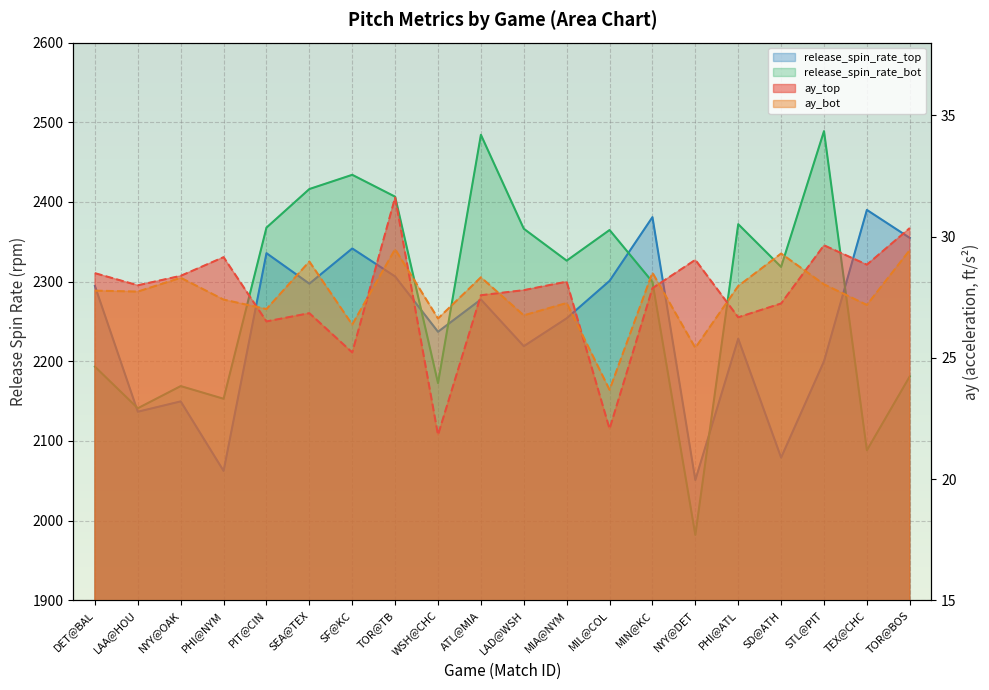

What is the label of the 13th point from the left?

MIL@COL